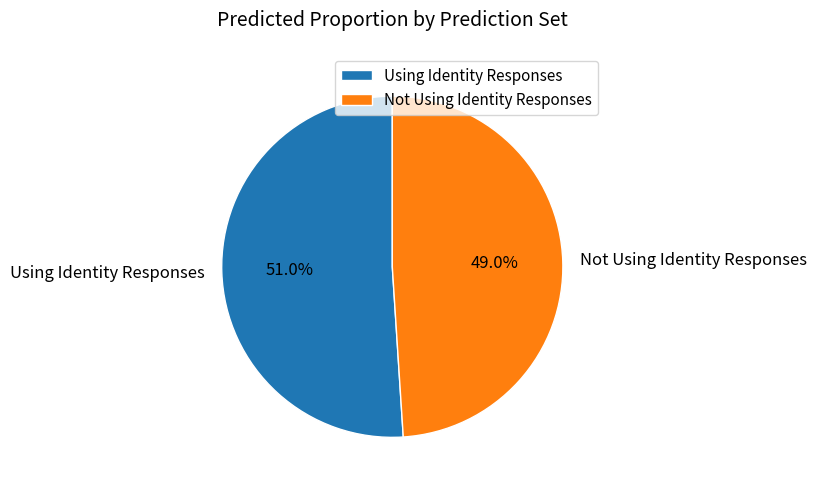

To the nearest percent, what percentage of the pie is Not Using Identity Responses?

49%